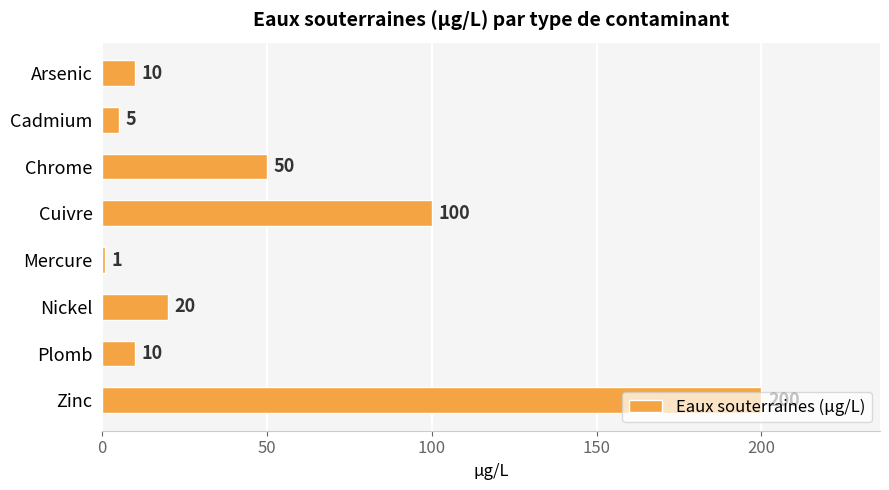

The value at Cuivre is 100. True or false?

True